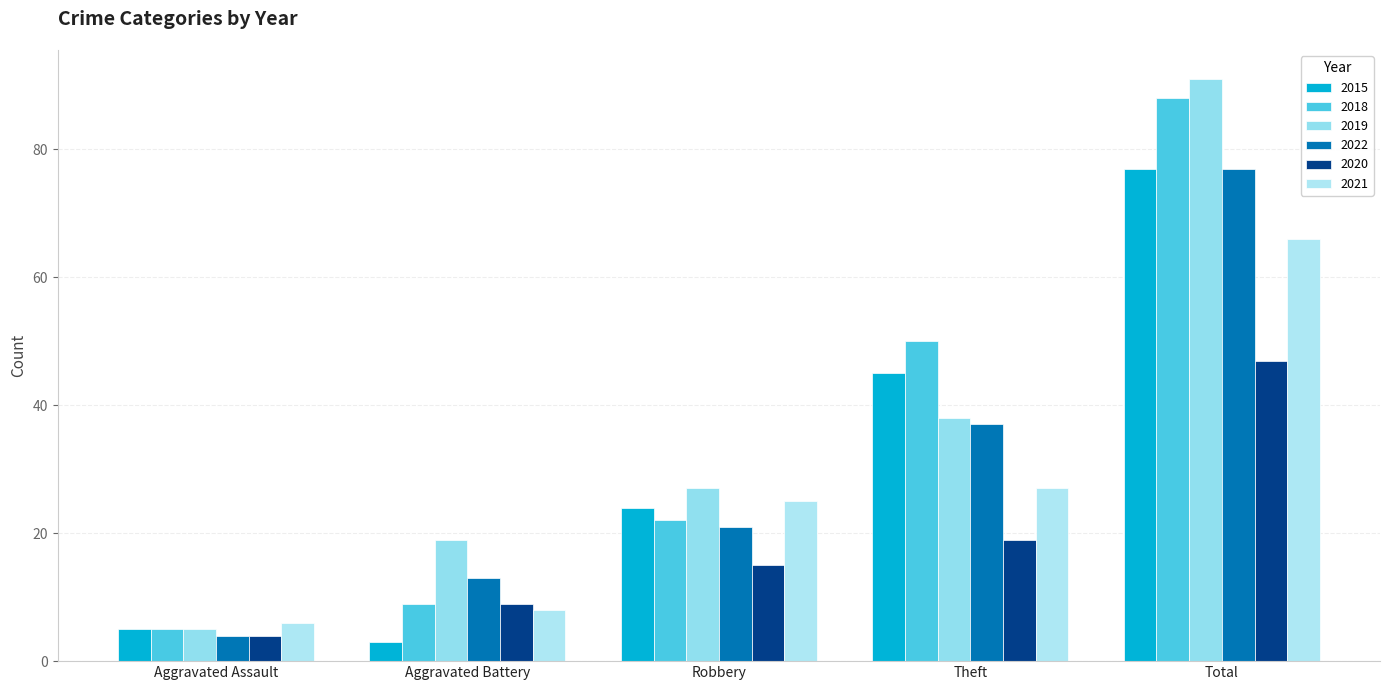

Which series has the largest range (max minus min)?

2019